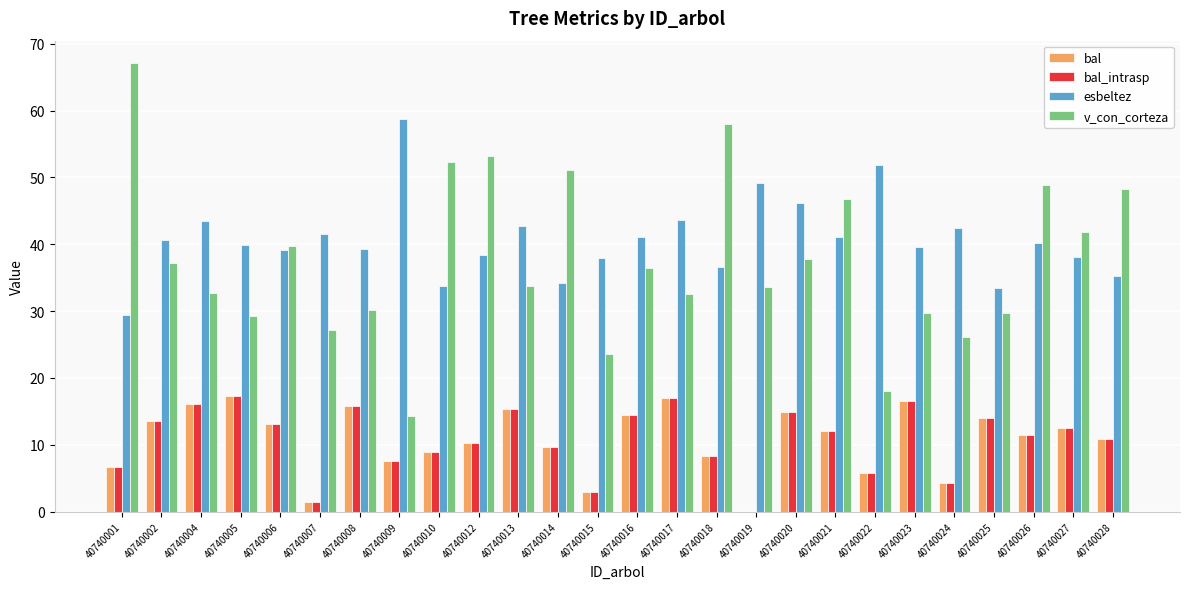

Which series changed the most between 40740014 and 40740026?

esbeltez